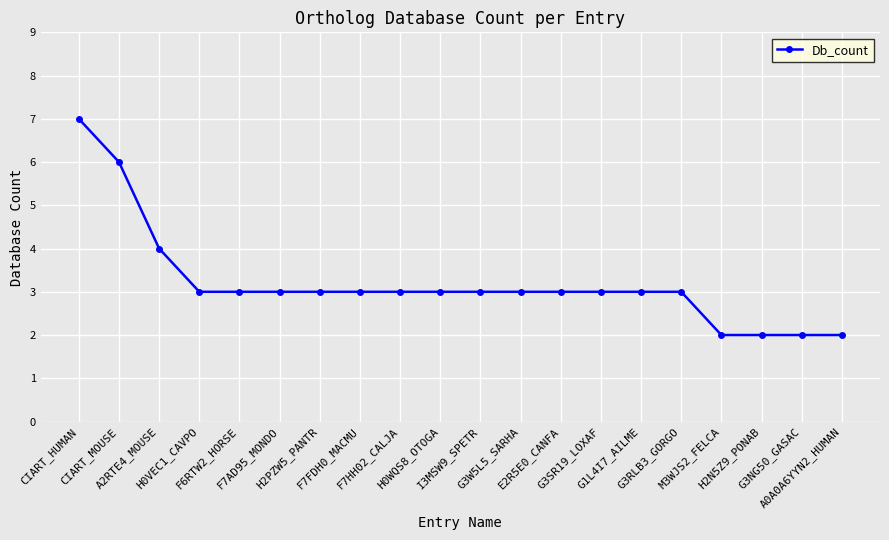

Count the number of data series in this chart.

1